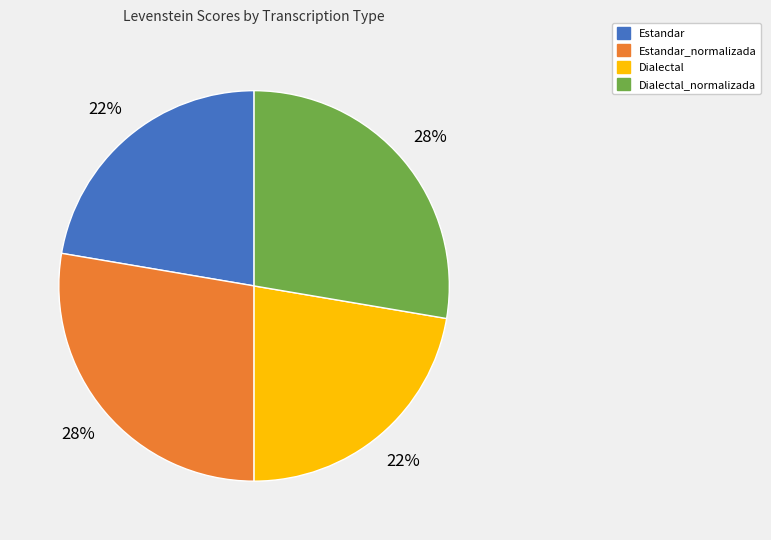

To the nearest percent, what is the average slice percentage?

25%